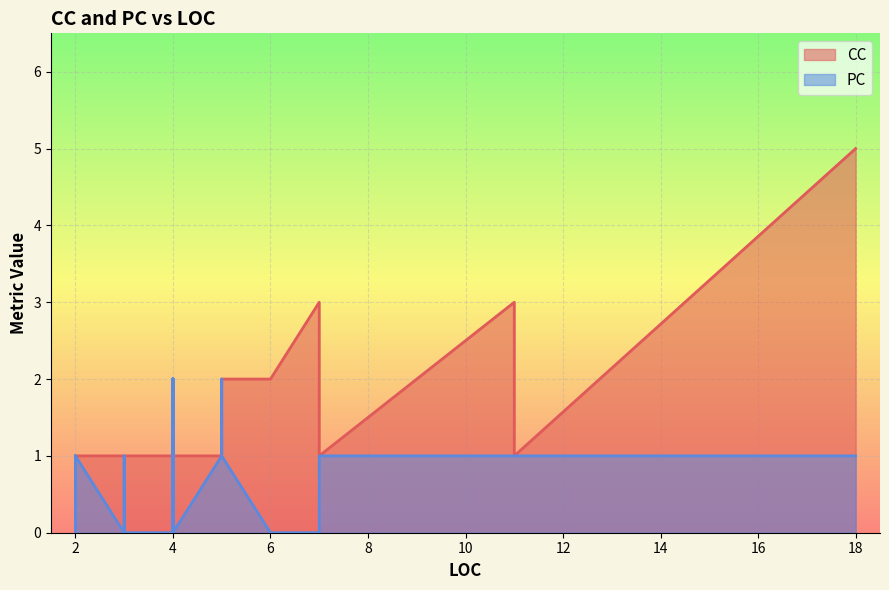

The value of CC at 5 is 1. True or false?

False